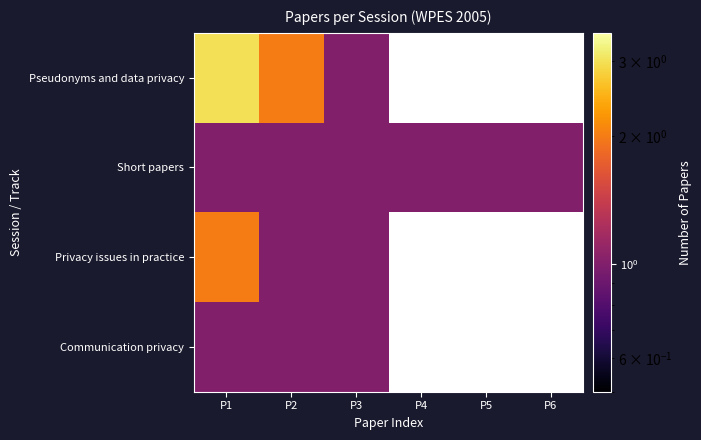

How many values in Pseudonyms and data privacy are above zero?

3